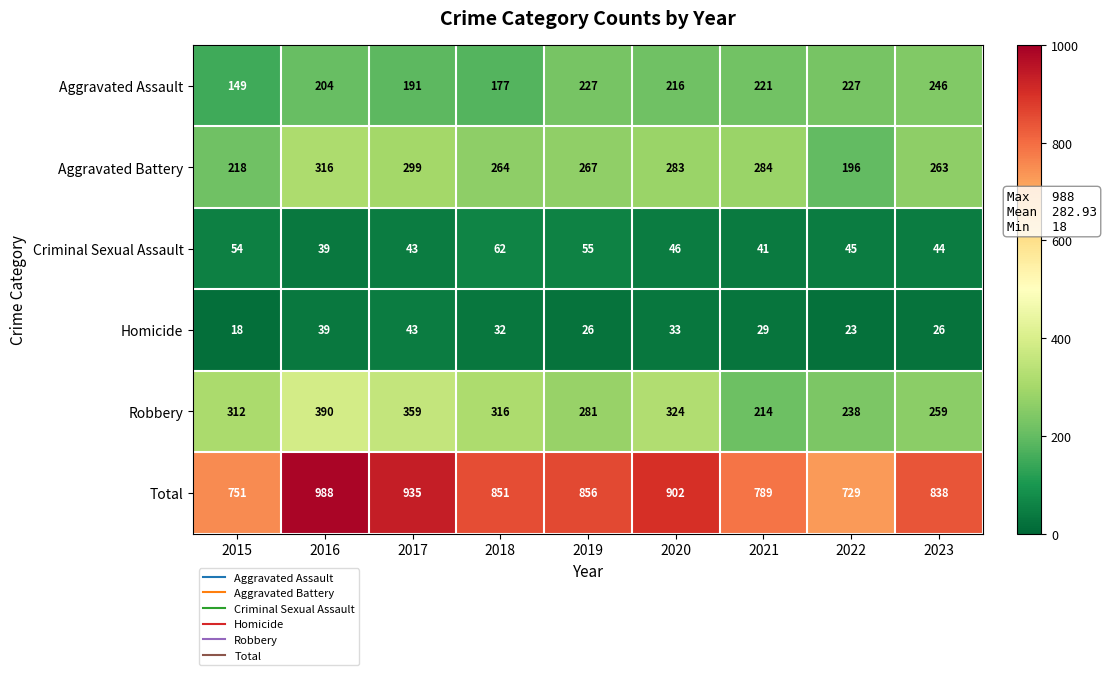

Which category has the lowest value in the Aggravated Assault series?

2015